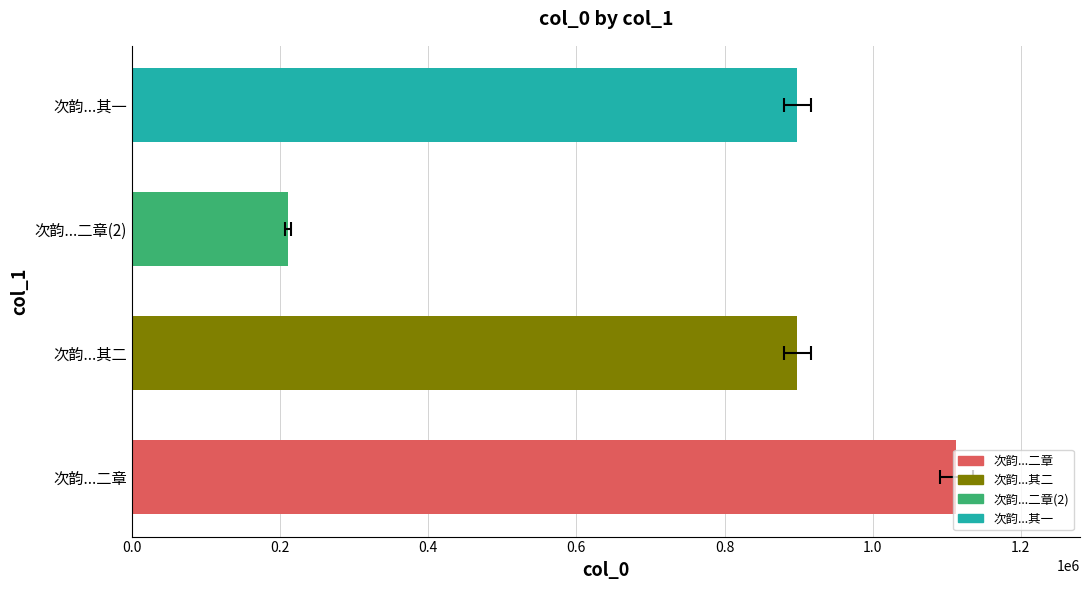

Does the chart contain any negative values?

No